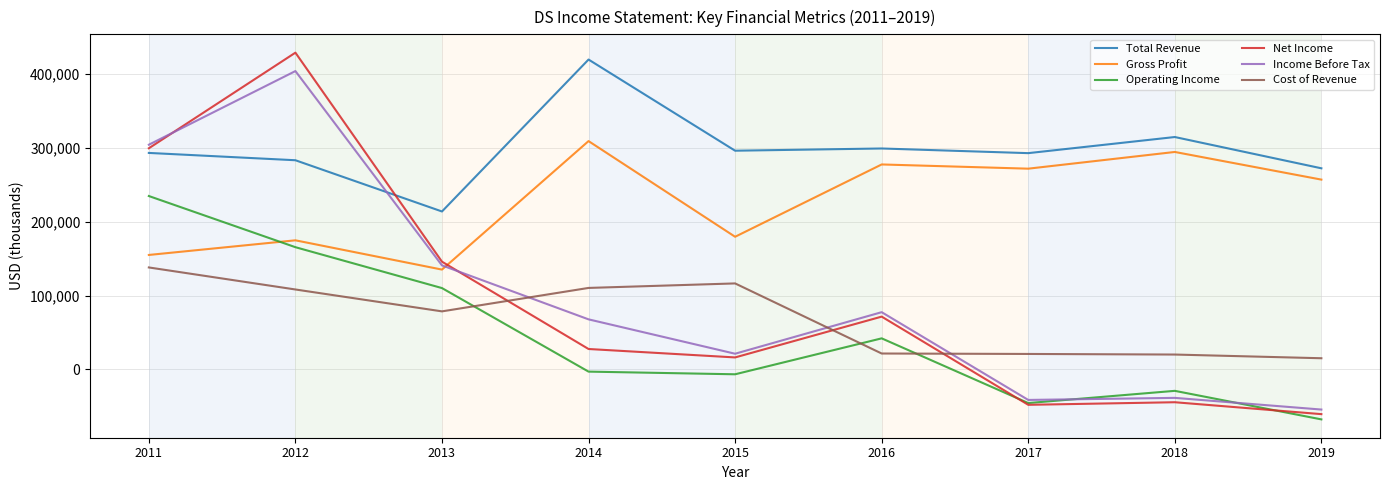

Is it true that Gross Profit equals 101525 at 2016?

False